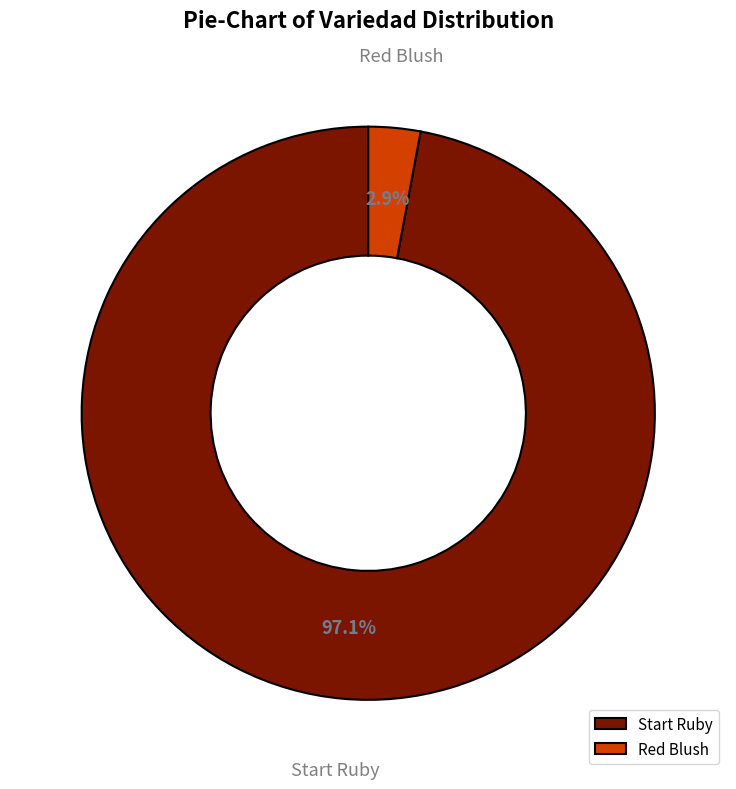

How many segments does this pie chart have?

2